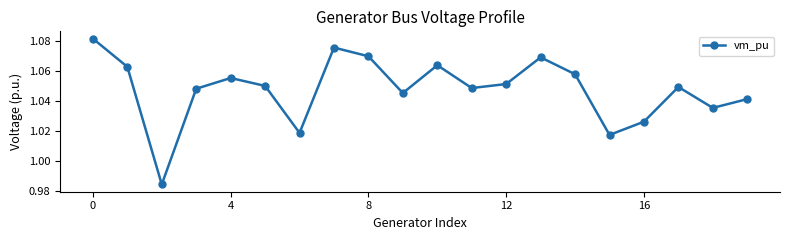

True or false: the data has more than 1 interior local peaks.

True